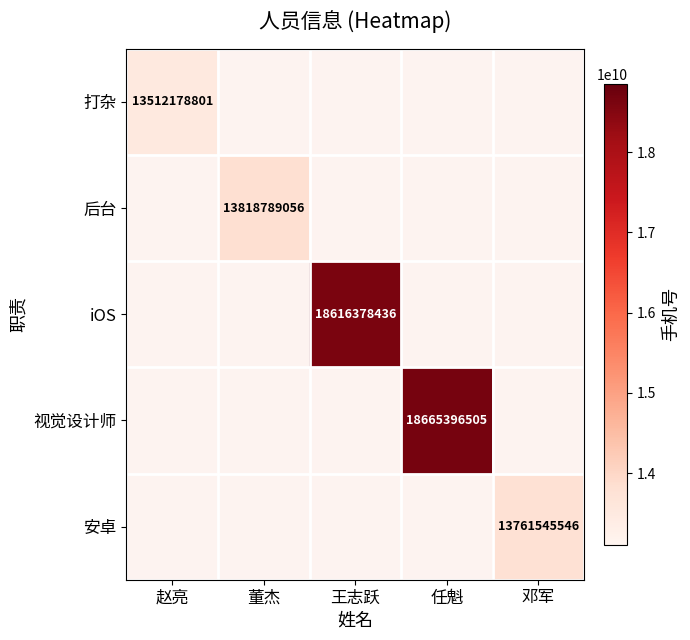

Is it true that 视觉设计师 equals 18665396505 at 任魁?

True